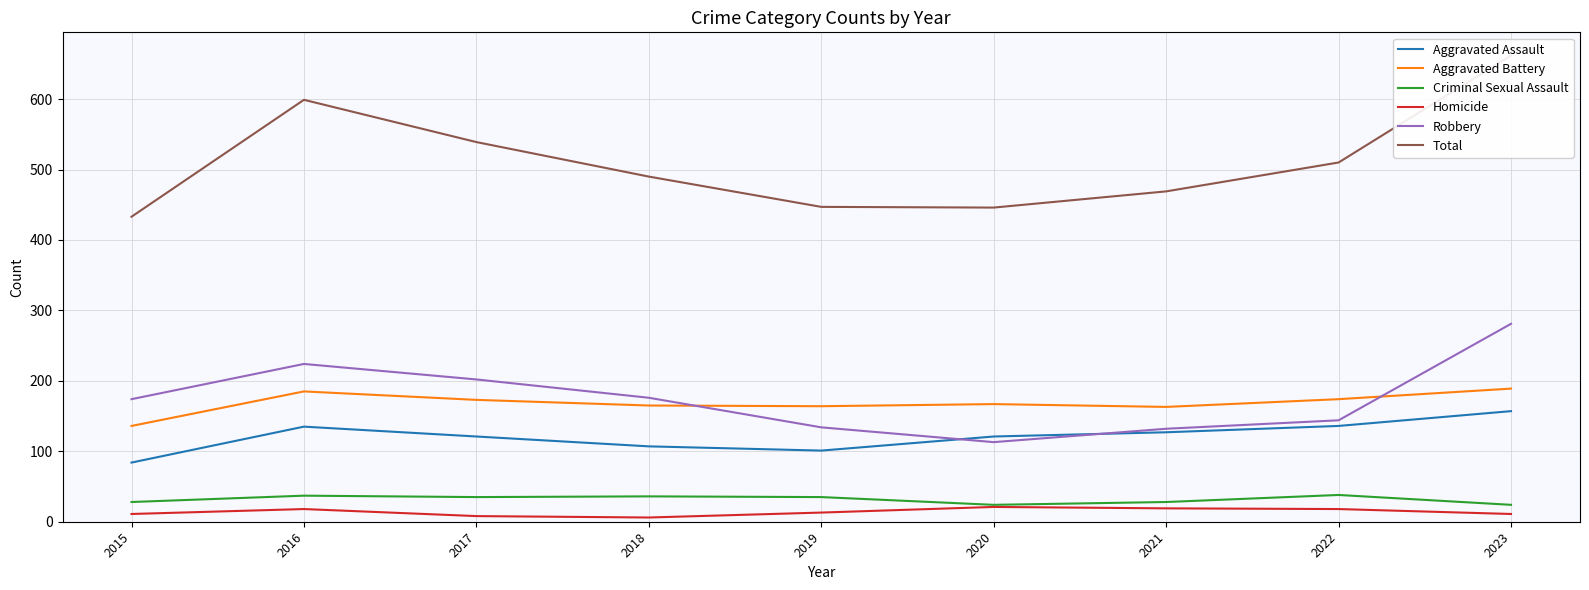

True or false: Robbery and Homicide cross at least once.

False